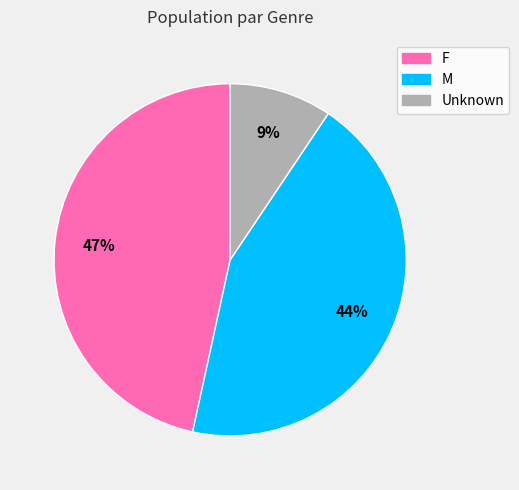

What percentage is the M slice, to the nearest percent?

44%